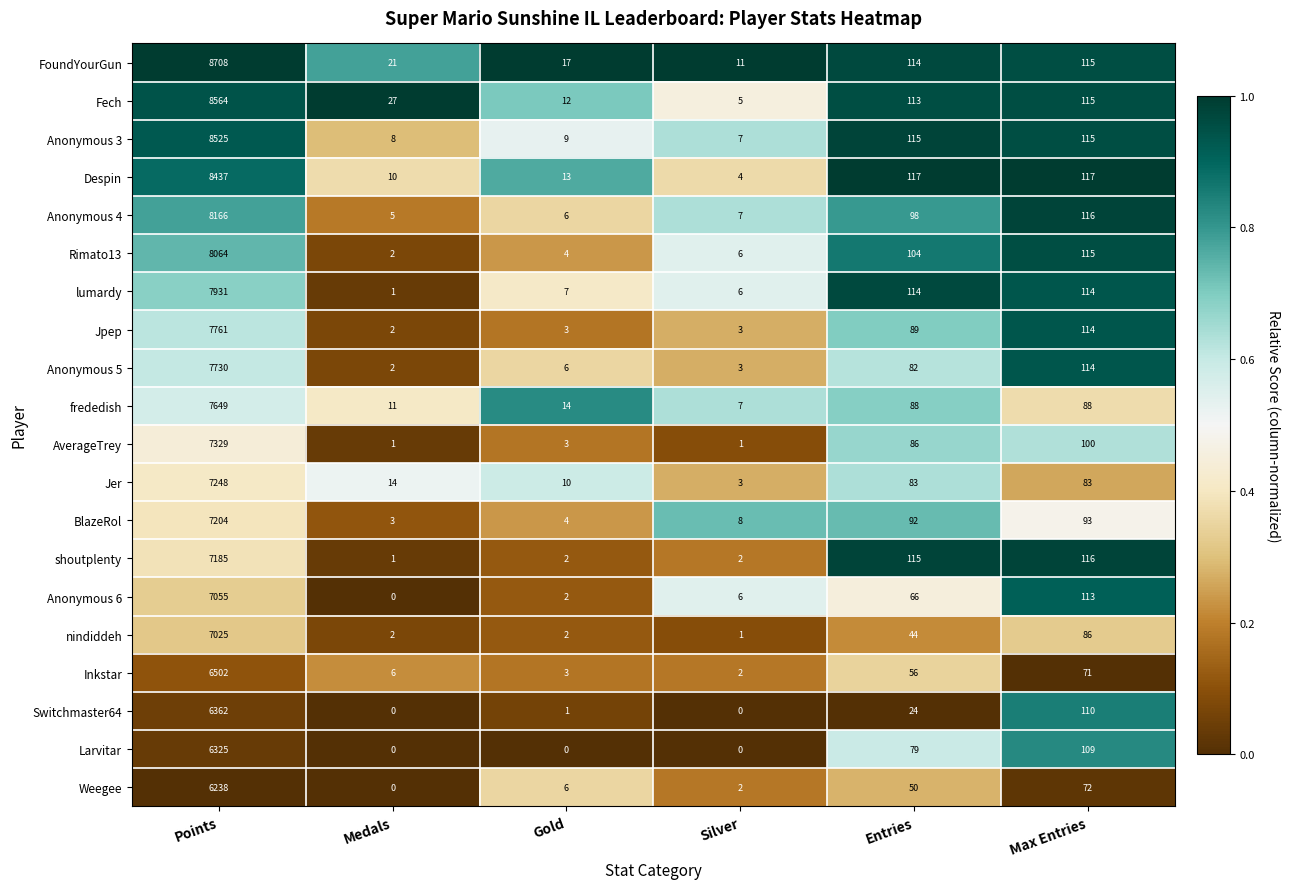

What is the difference between the highest and lowest values at Entries?

93